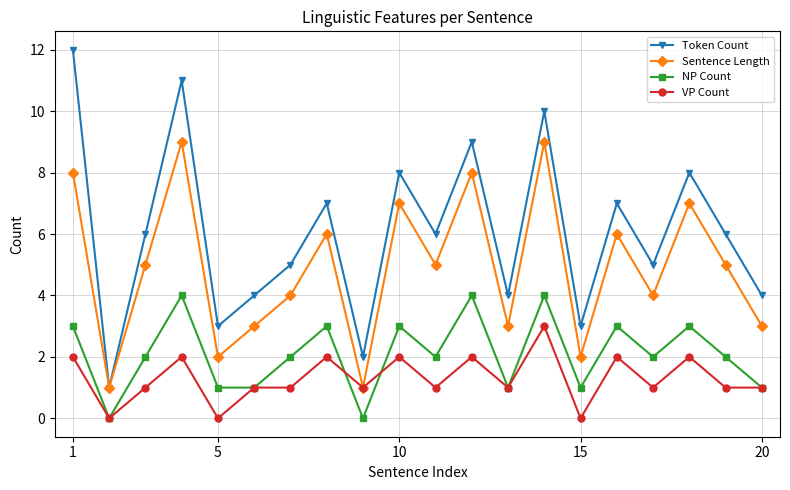

What is the difference between the maximum and minimum values in the Sentence Length series?

8